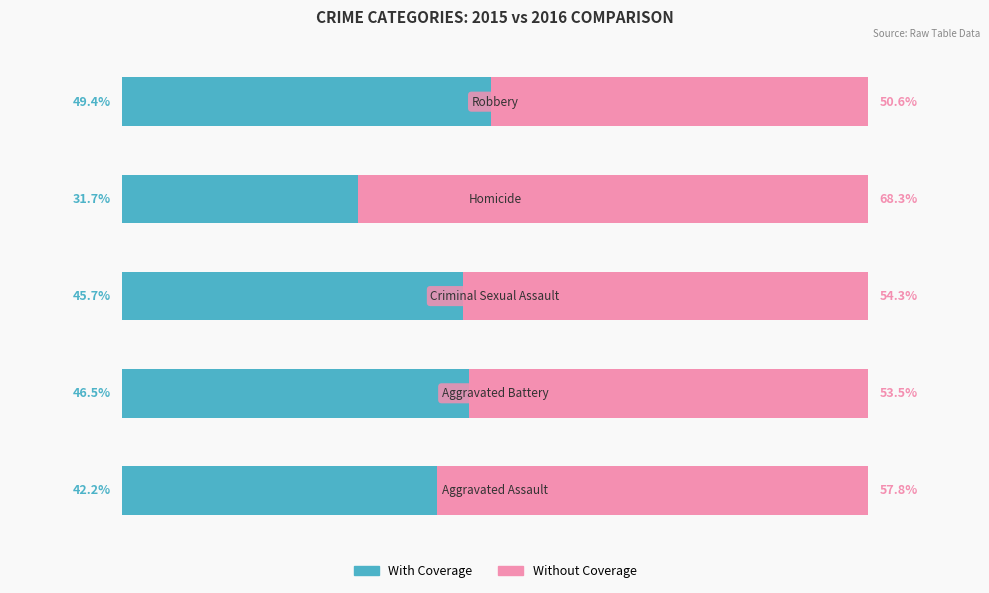

What are all the series names shown in the legend?

With Coverage, Without Coverage